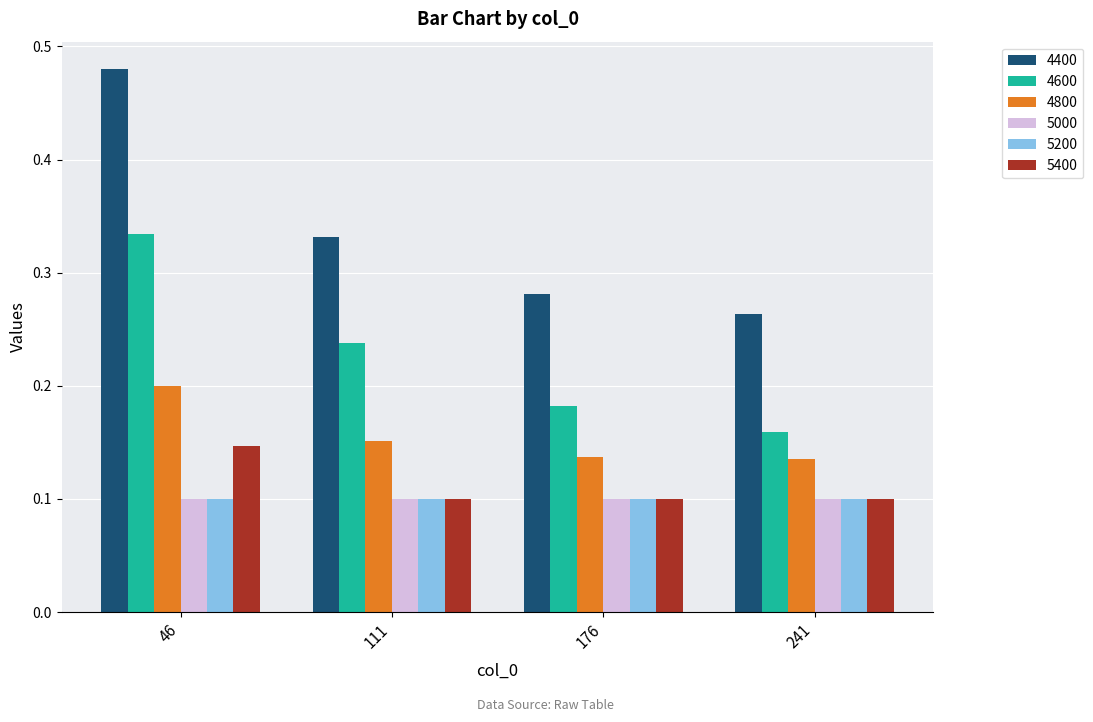

What is the sum of all 4800 values?

0.6